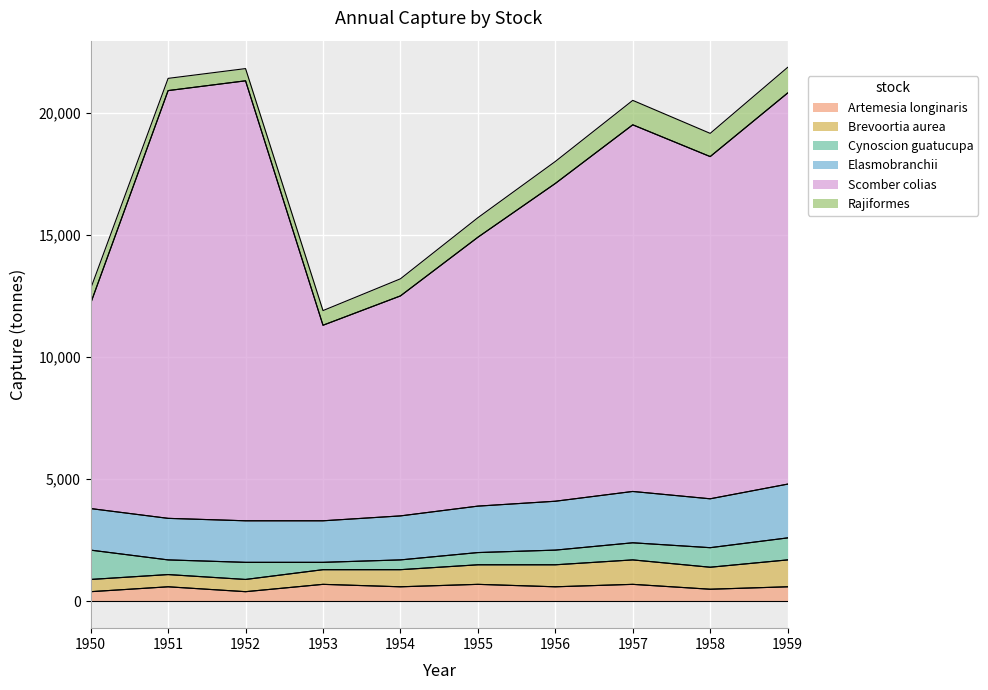

Which series has the largest range (max minus min)?

Scomber colias